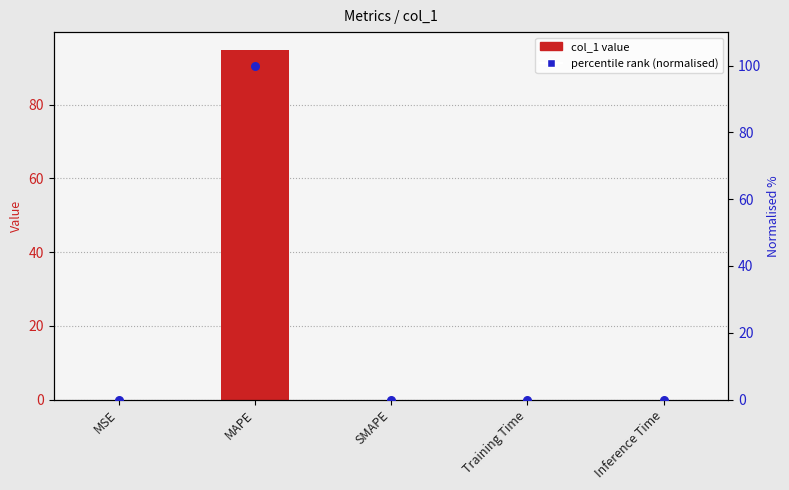

Which series has the largest Y range (max minus min)?

percentile rank (normalised)